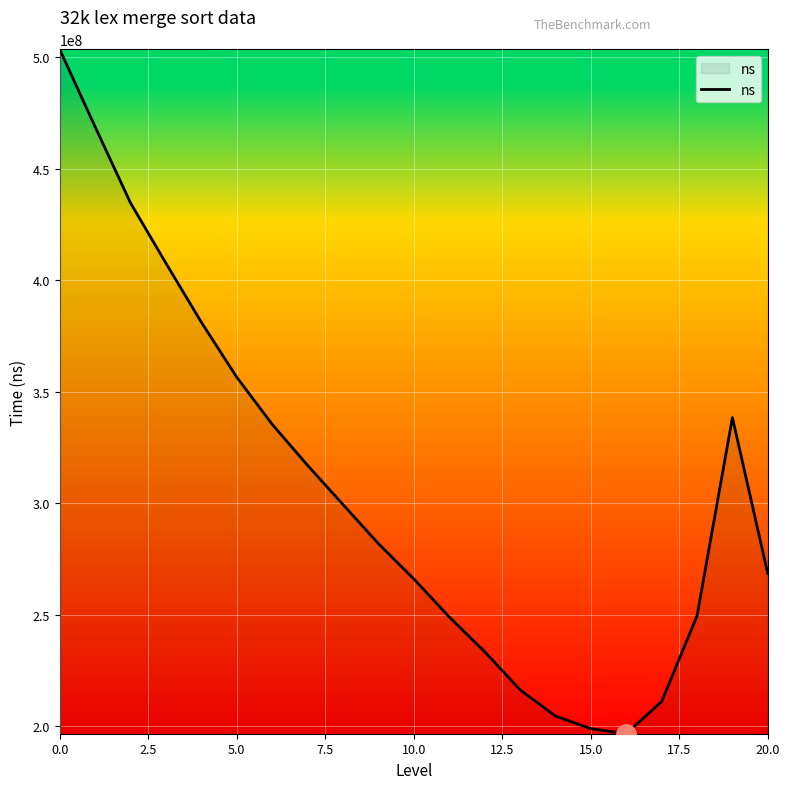

What is the minimum value shown in the chart?

196638935